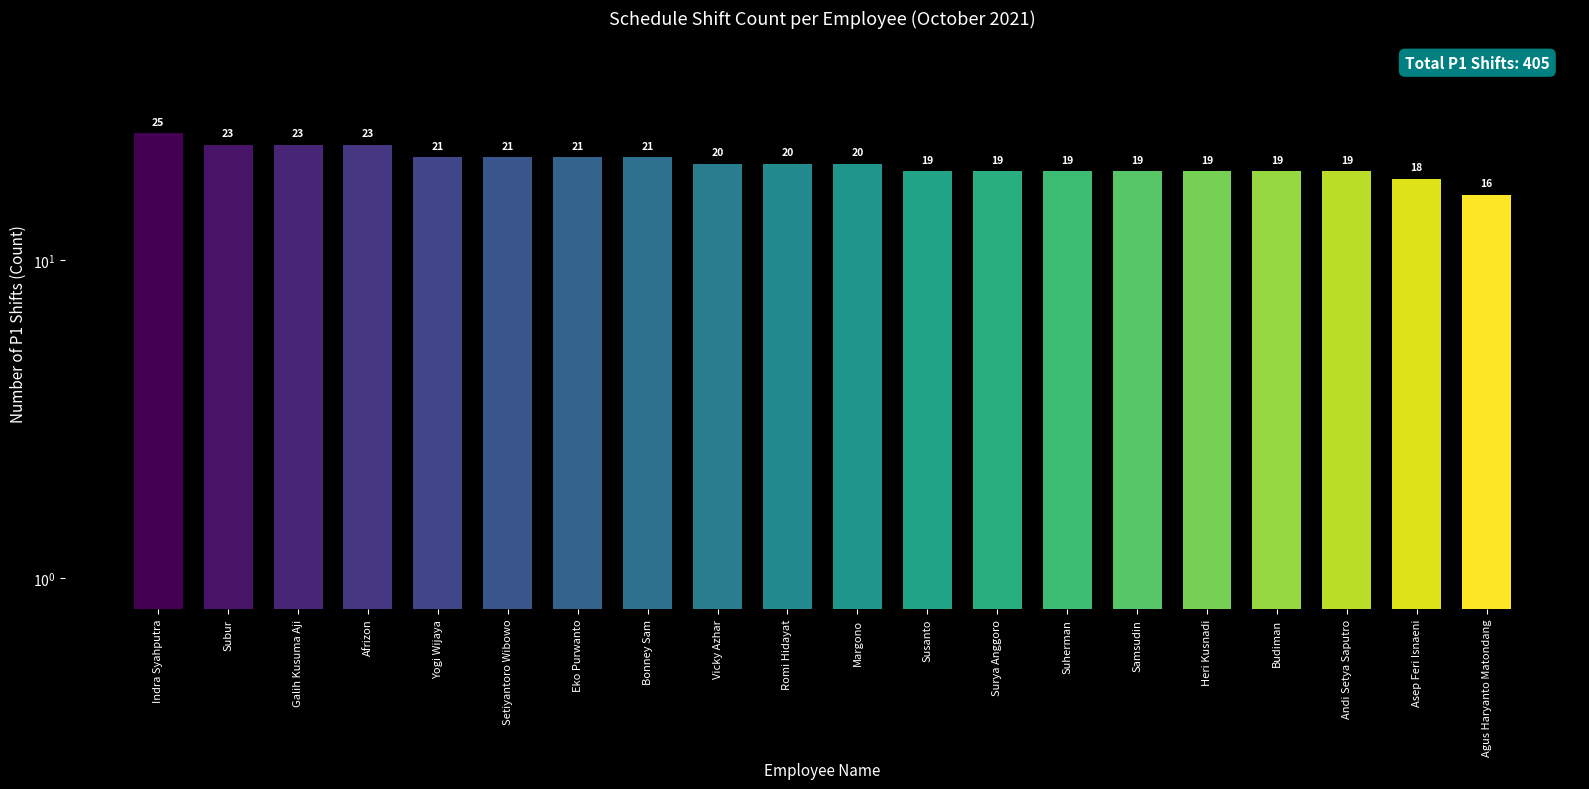

Where does the data first go above 20?

Indra Syahputra